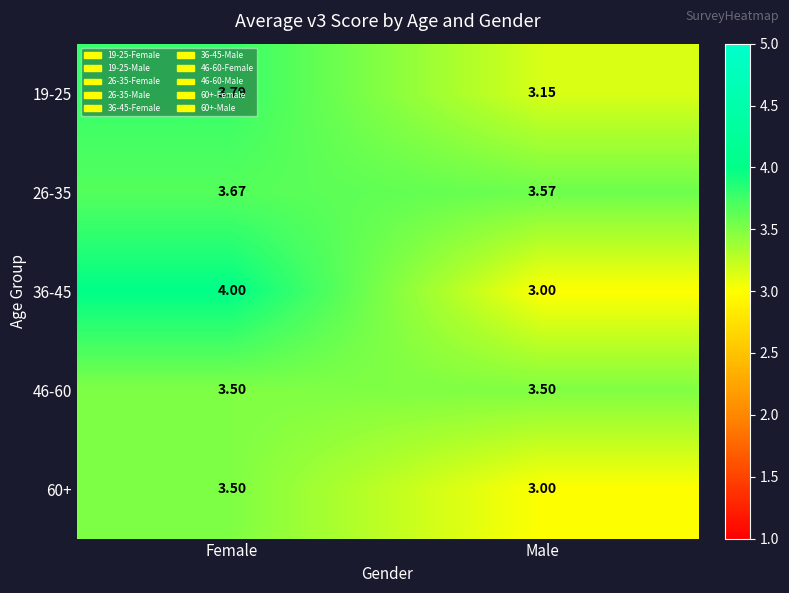

At which label does 60+ reach its minimum?

Male